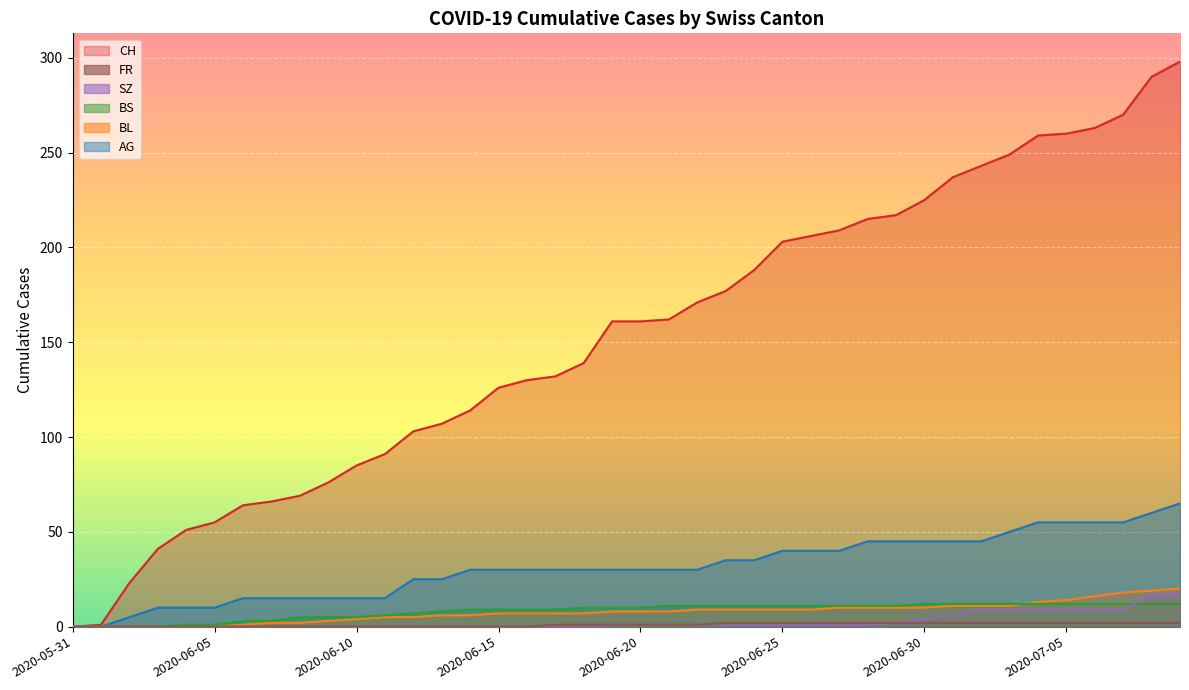

At which label is CH closest to 149?

2020-06-18